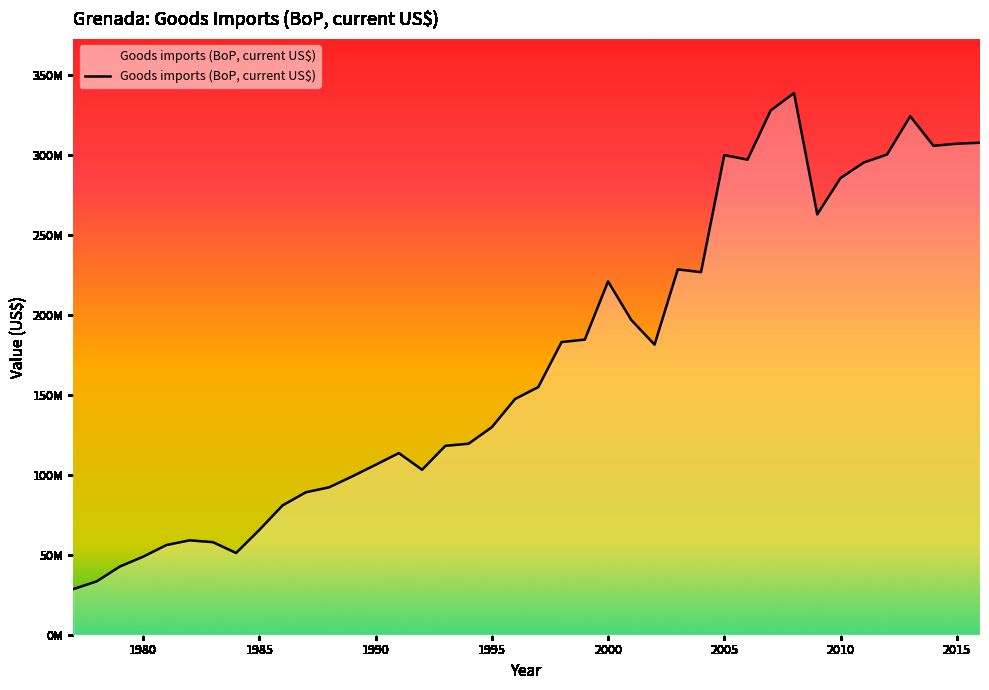

Where is the first local maximum?

1982